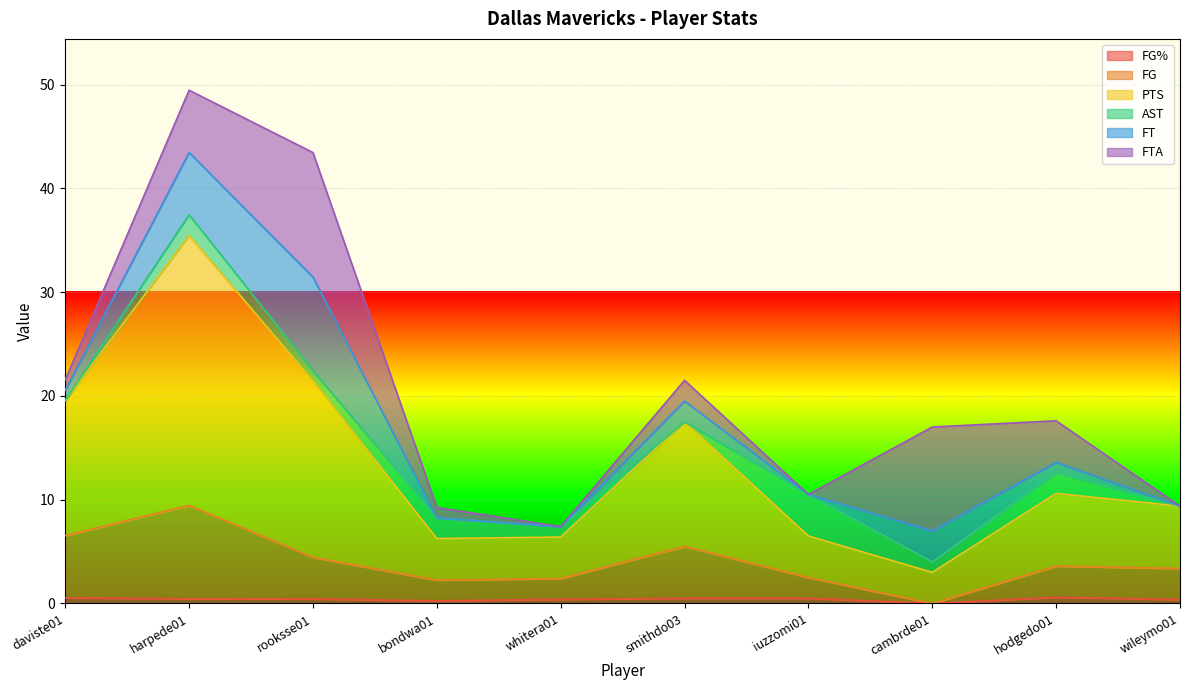

What is the value of the FG% point at the 10th from the left?

0.4